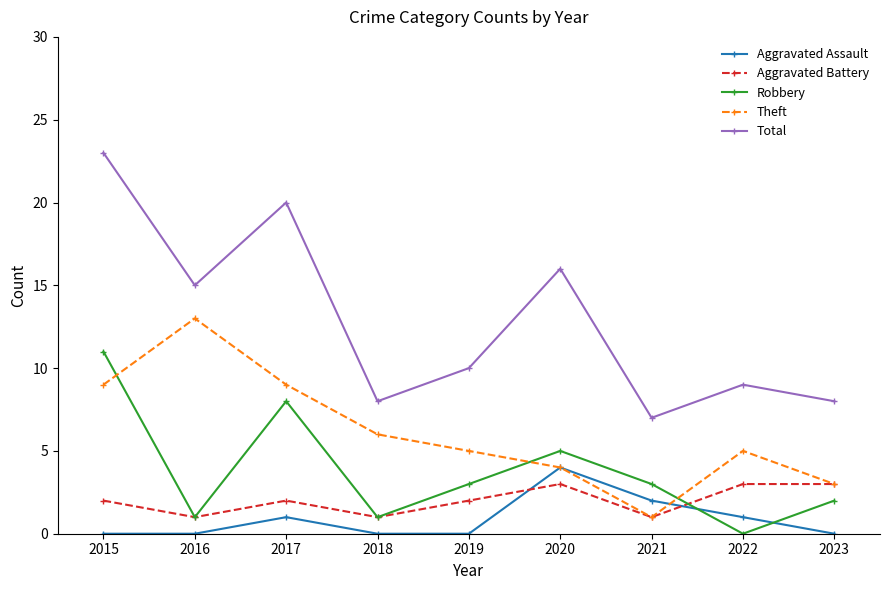

Reading left to right, transcribe all the data shown in this chart.

Aggravated Assault: 2015=0	2016=0	2017=1	2018=0	2019=0	2020=4	2021=2	2022=1	2023=0
Aggravated Battery: 2015=2	2016=1	2017=2	2018=1	2019=2	2020=3	2021=1	2022=3	2023=3
Robbery: 2015=11	2016=1	2017=8	2018=1	2019=3	2020=5	2021=3	2022=0	2023=2
Theft: 2015=9	2016=13	2017=9	2018=6	2019=5	2020=4	2021=1	2022=5	2023=3
Total: 2015=23	2016=15	2017=20	2018=8	2019=10	2020=16	2021=7	2022=9	2023=8